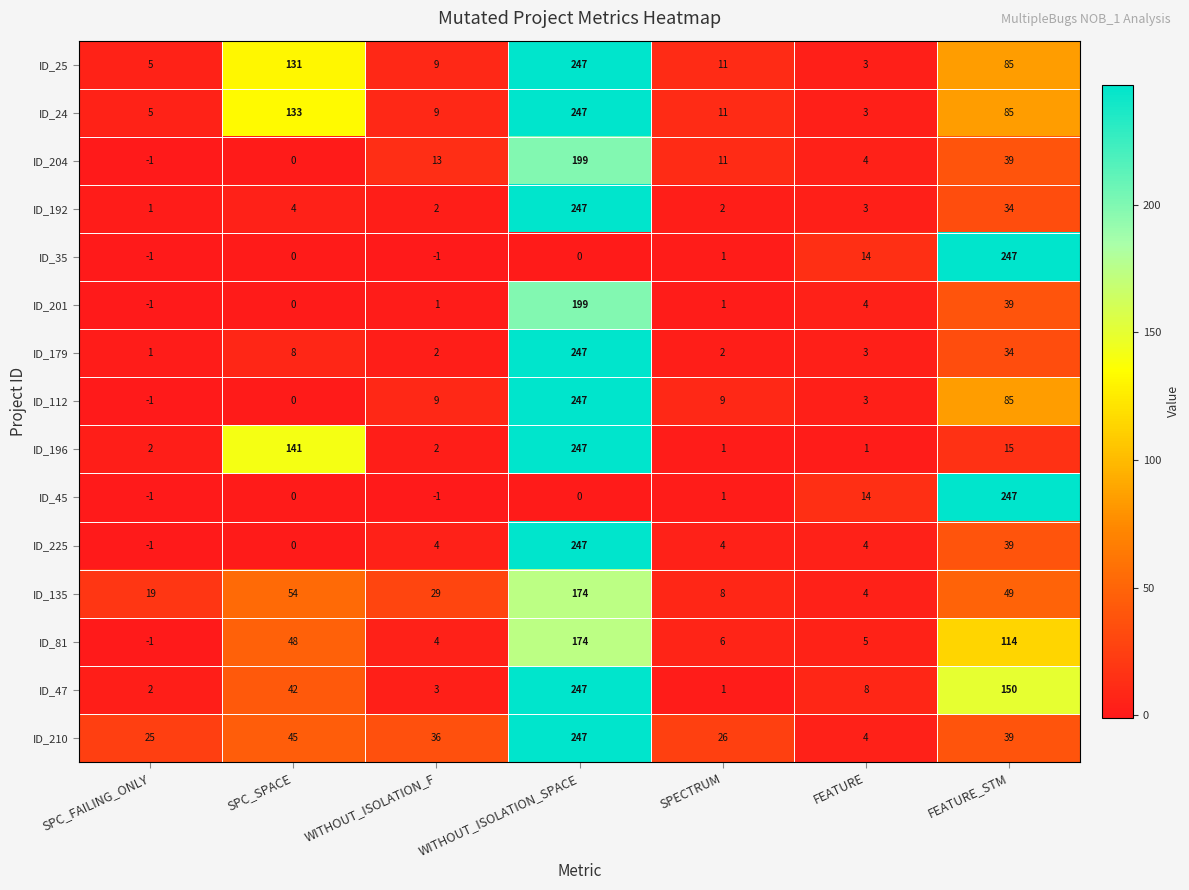

How many categories are shown in the chart?

7